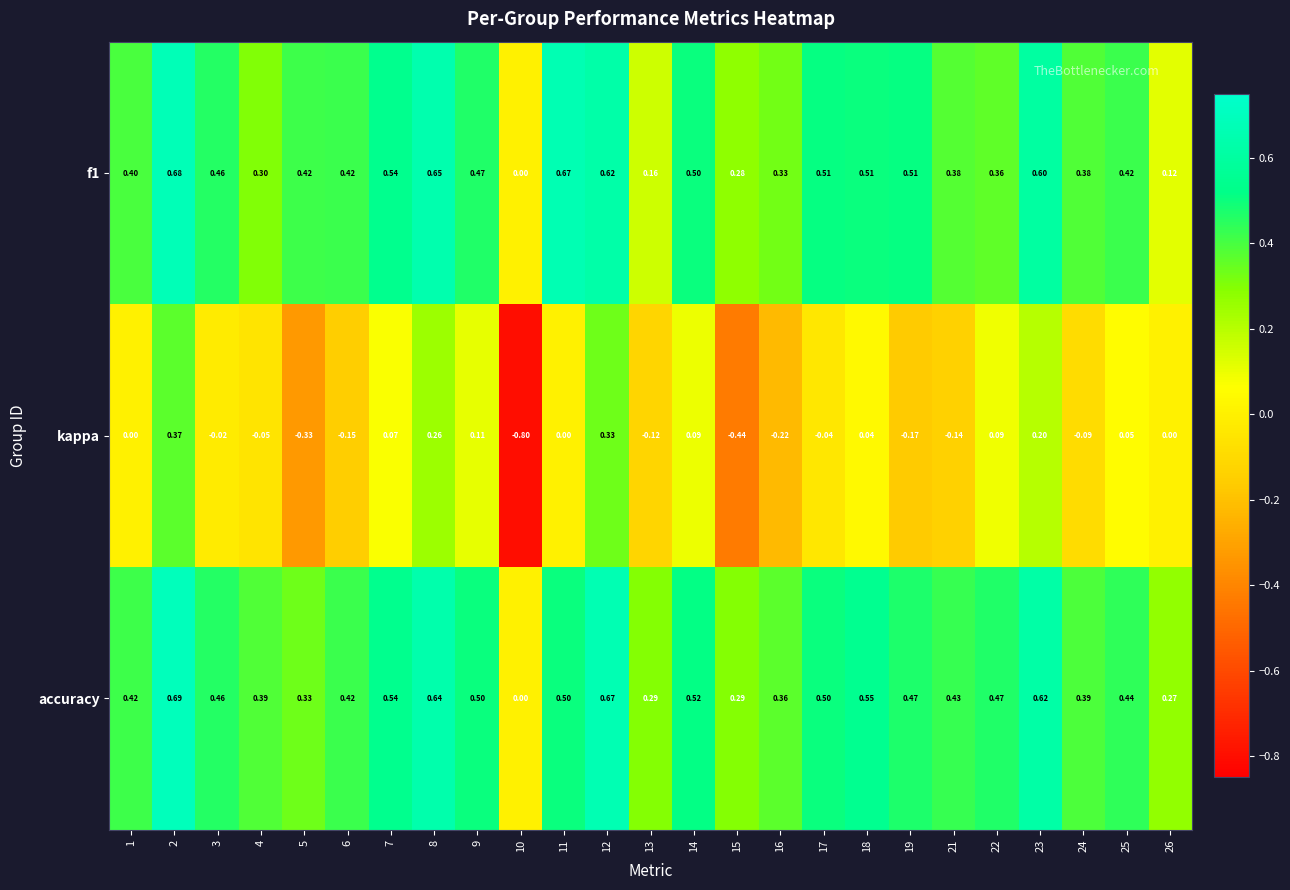

Which series has the largest total across all categories?

accuracy